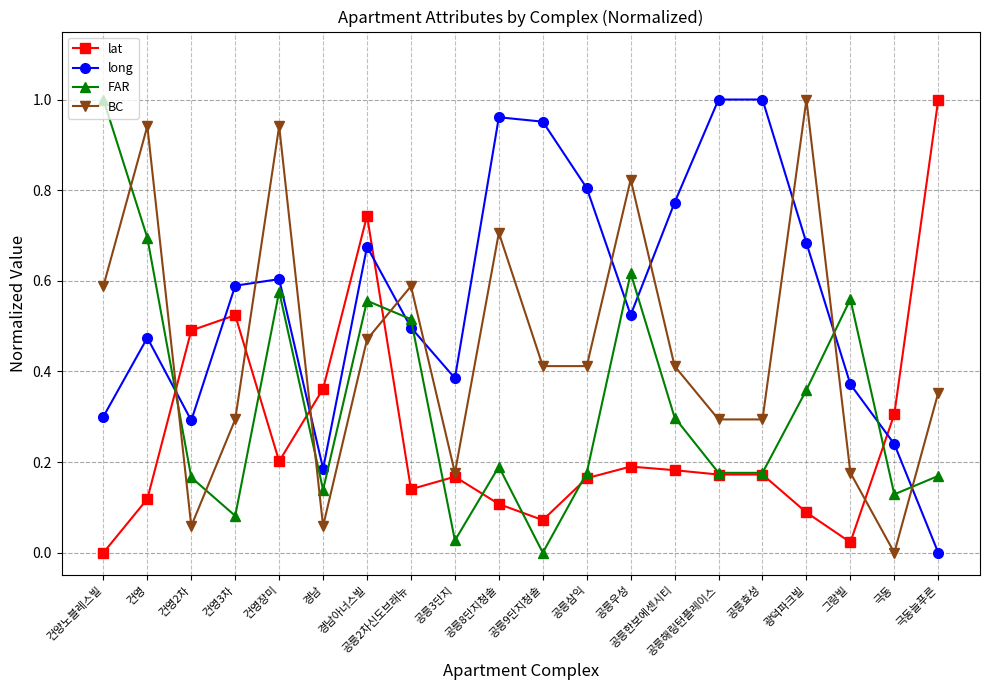

Which series ends up on top after the final intersection of long and lat?

lat